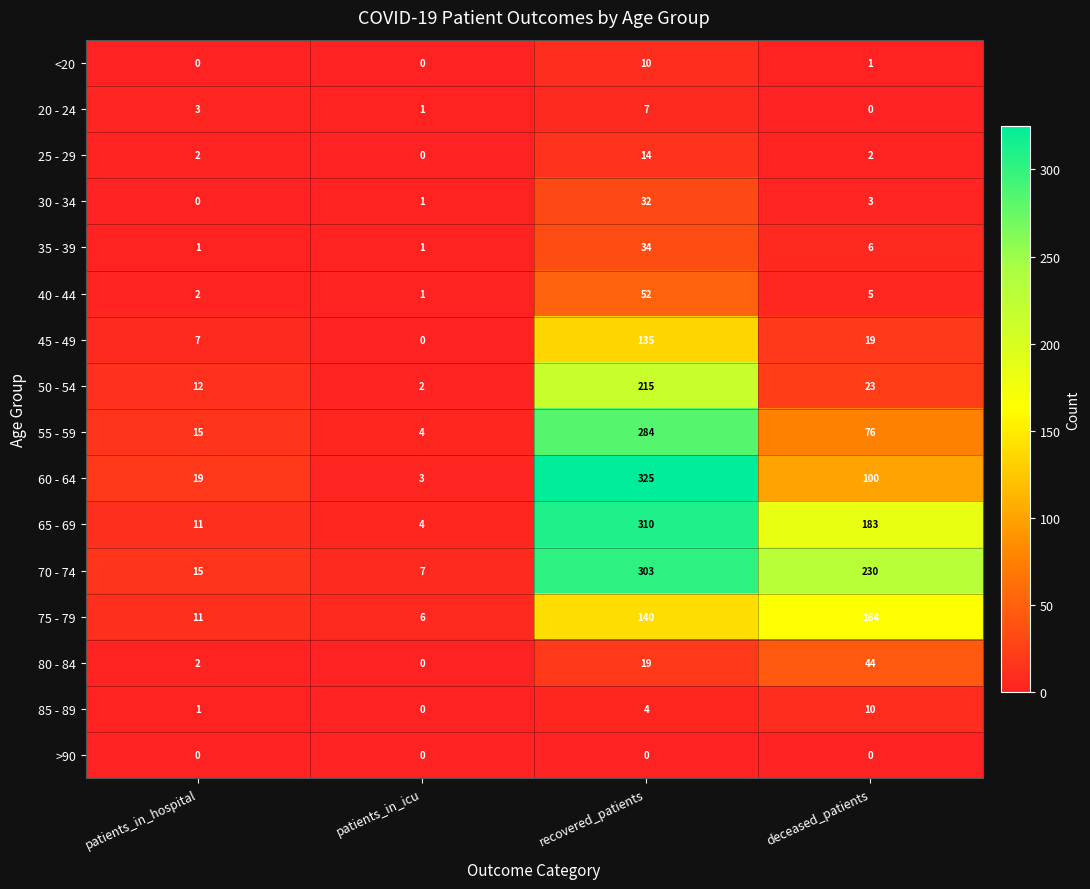

What is the difference between the second highest and minimum values in the 80 - 84 series?

19